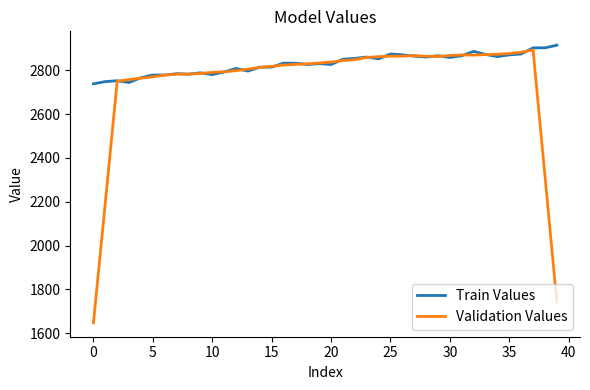

Rank the series by their maximum value, from highest to lowest.

Train Values, Validation Values